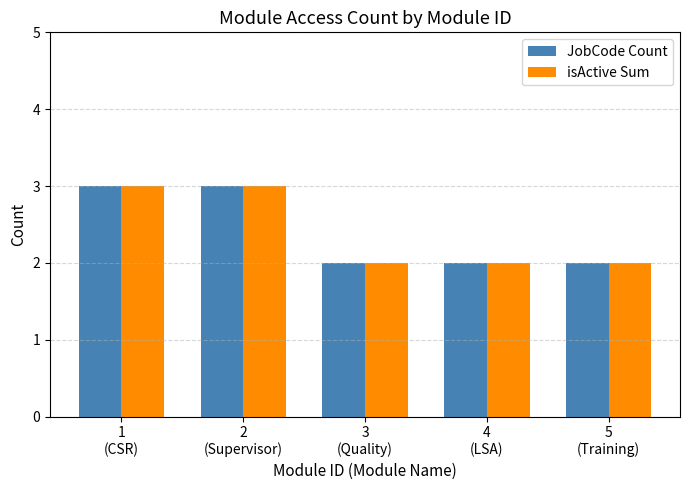

What is the maximum value for isActive Sum?

3